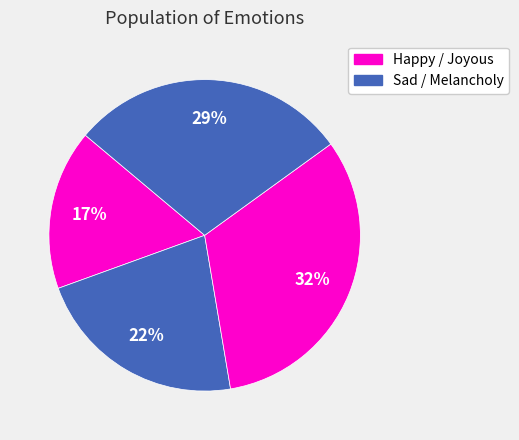

How many slices are in this pie chart?

4